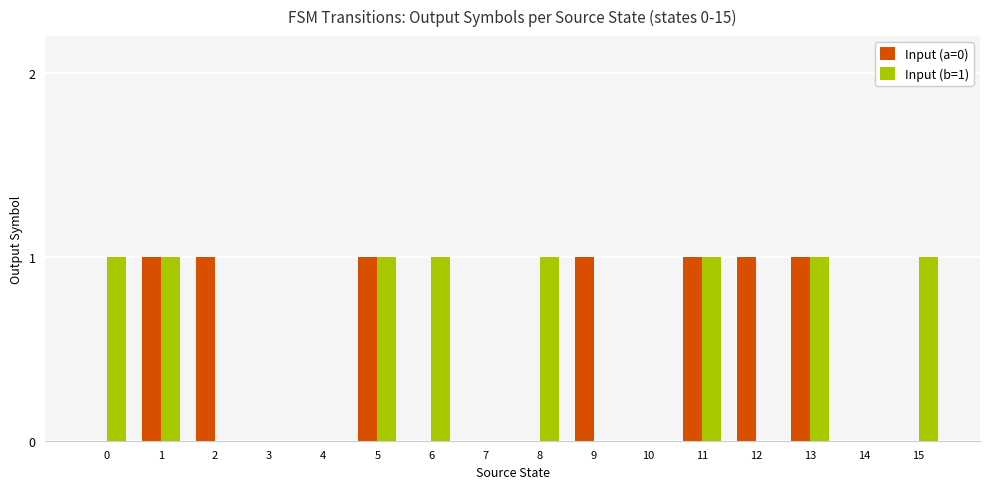

What is the maximum value for Input (a=0)?

1